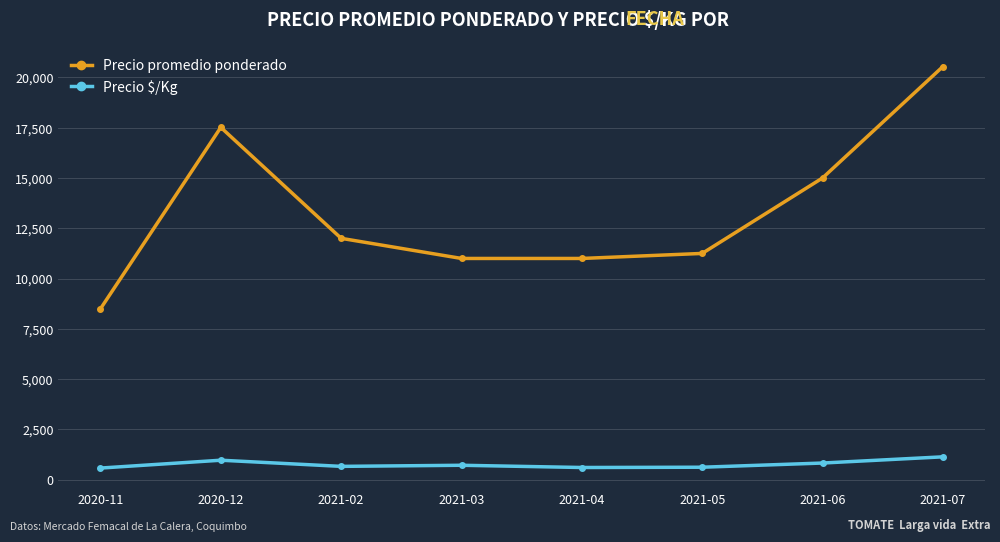

Which label corresponds to the largest value in the chart?

2021-07